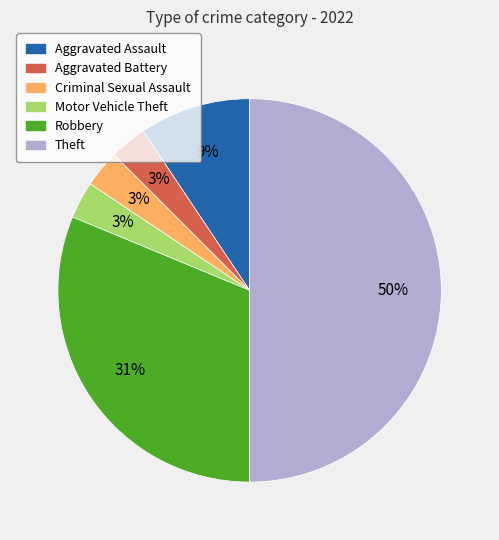

What is the largest slice in the pie chart?

Theft